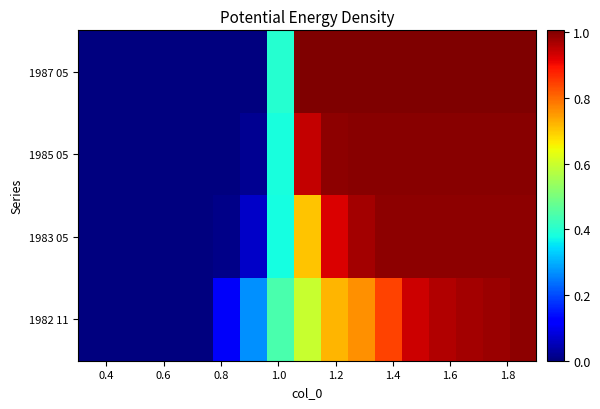

What is the greatest value displayed?

1.0